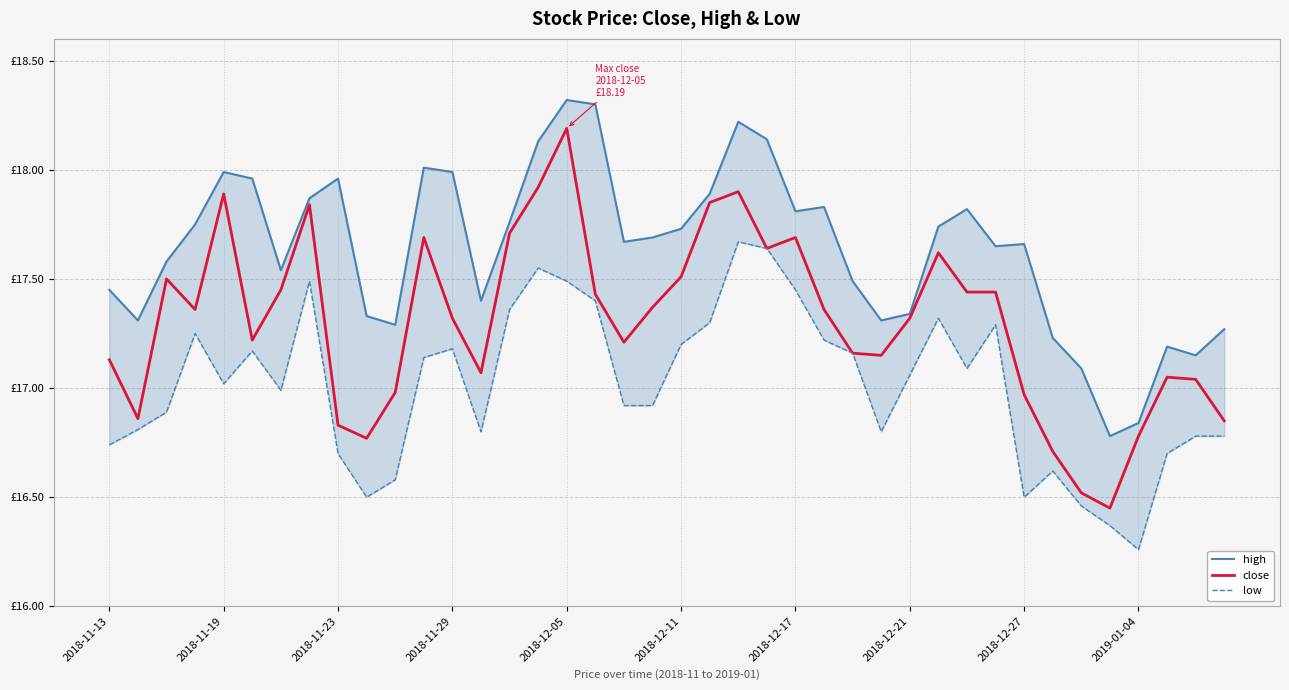

List the series in order of their overall mean, lowest first.

low, close, high